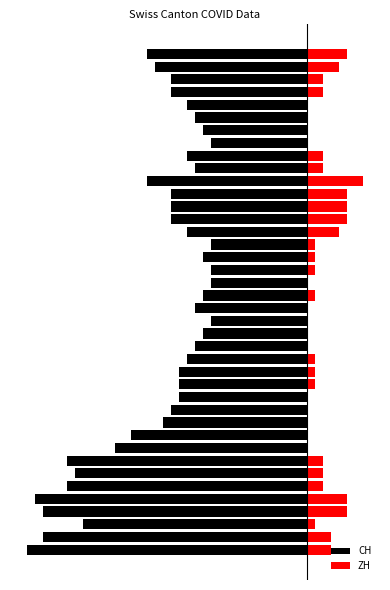

What is the total value across all series at 13?

-15